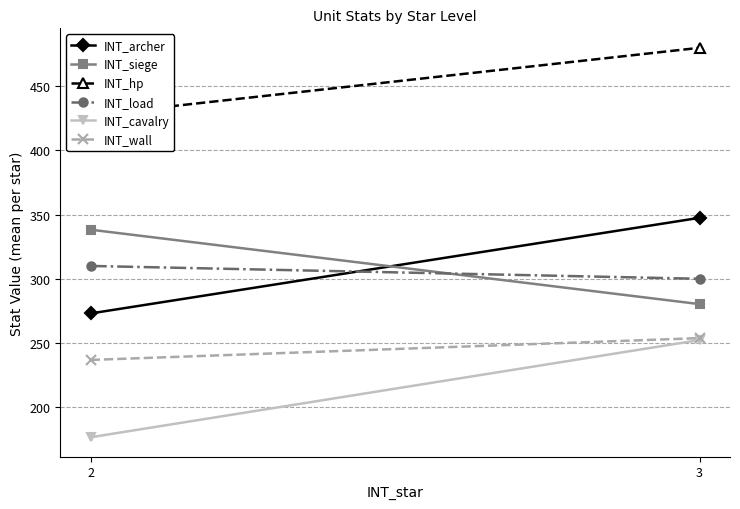

Which series has the largest range (max minus min)?

INT_cavalry